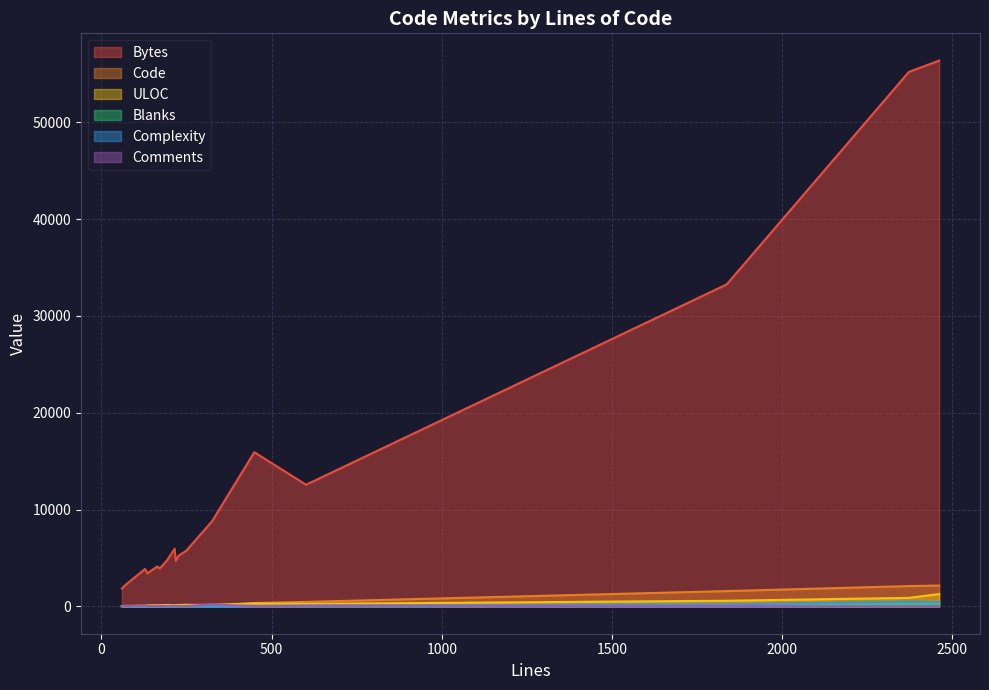

True or false: Complexity and Code cross at least once.

False